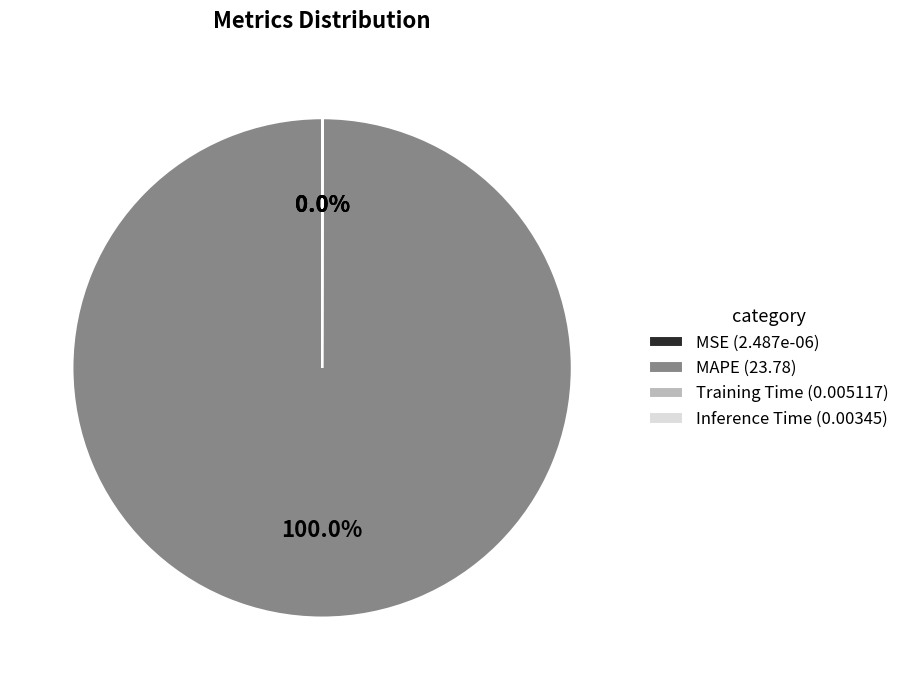

Which slice is the largest?

MAPE